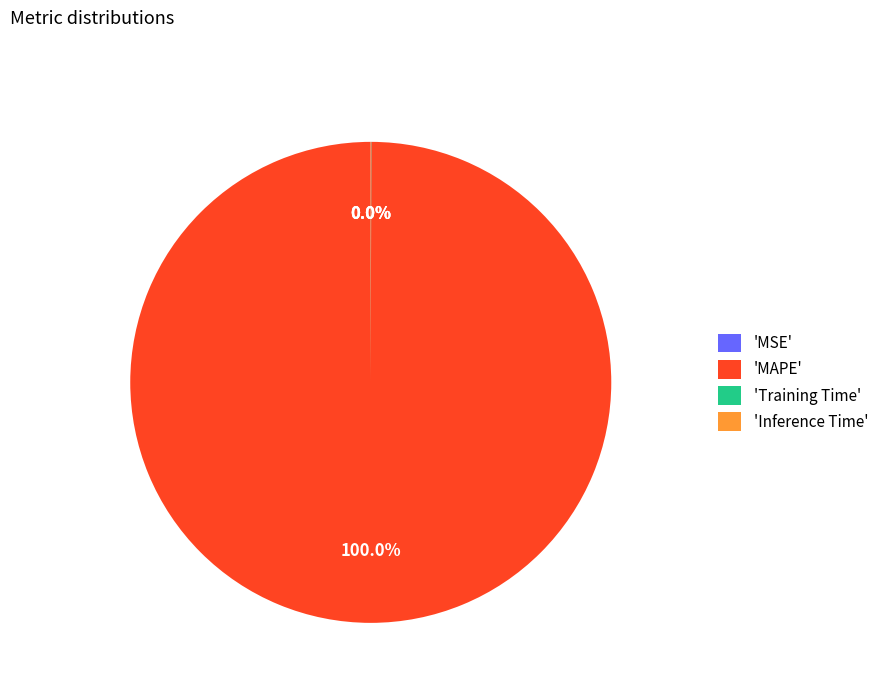

What is the largest slice in the pie chart?

'MAPE'